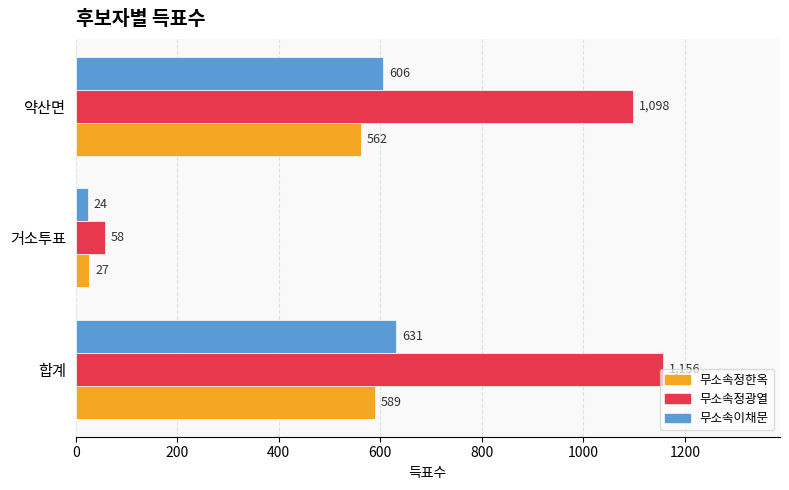

What is the sum of all 무소속정광열 values?

2312